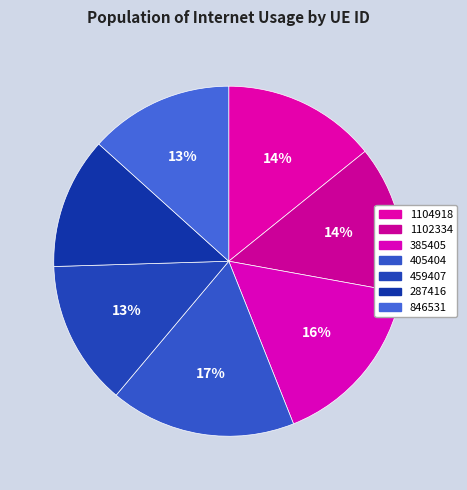

Is it true that 846531 is 25% of the pie?

False